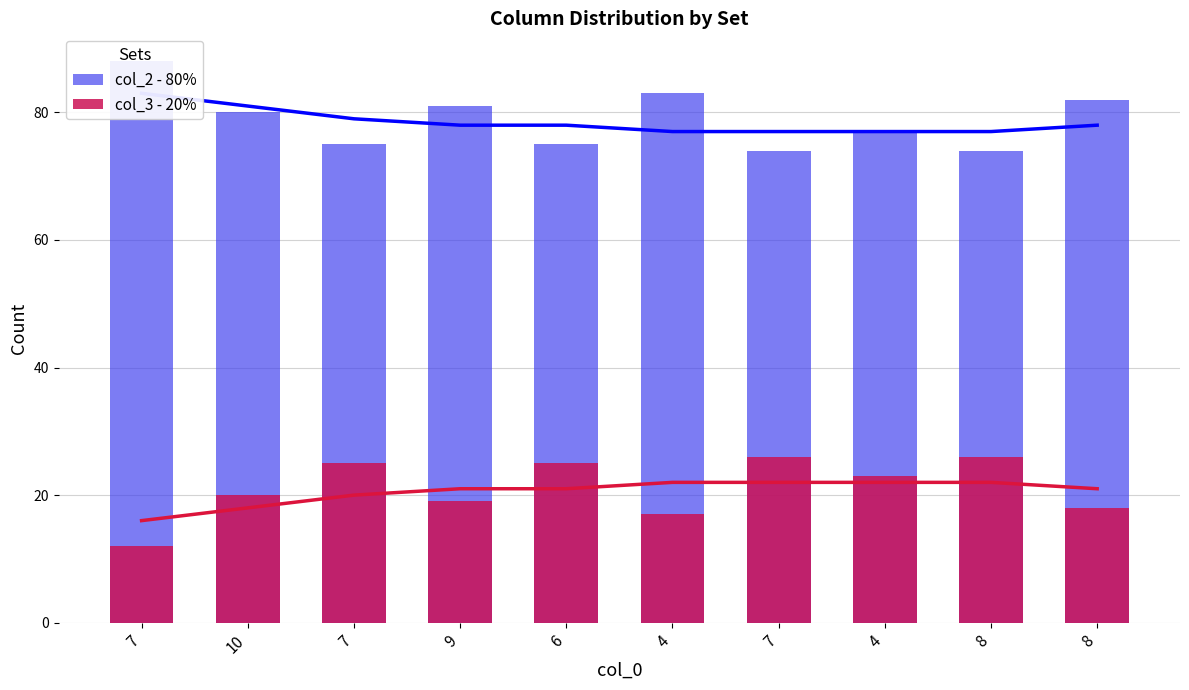

What is the total value across all series at 9?

100